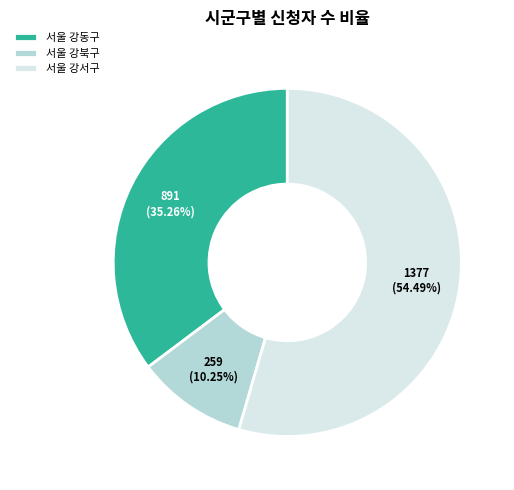

Rank the categories by value from highest to lowest.

서울 강서구, 서울 강동구, 서울 강북구